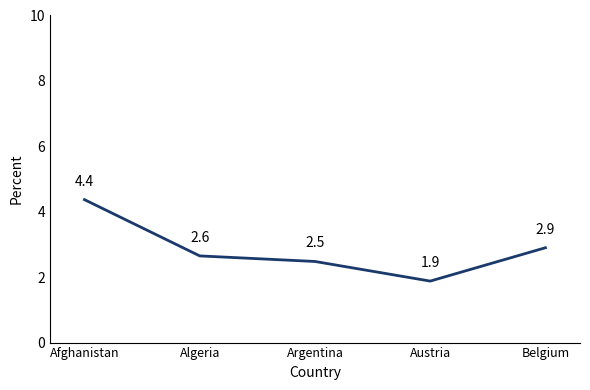

What position from the left is Austria?

4